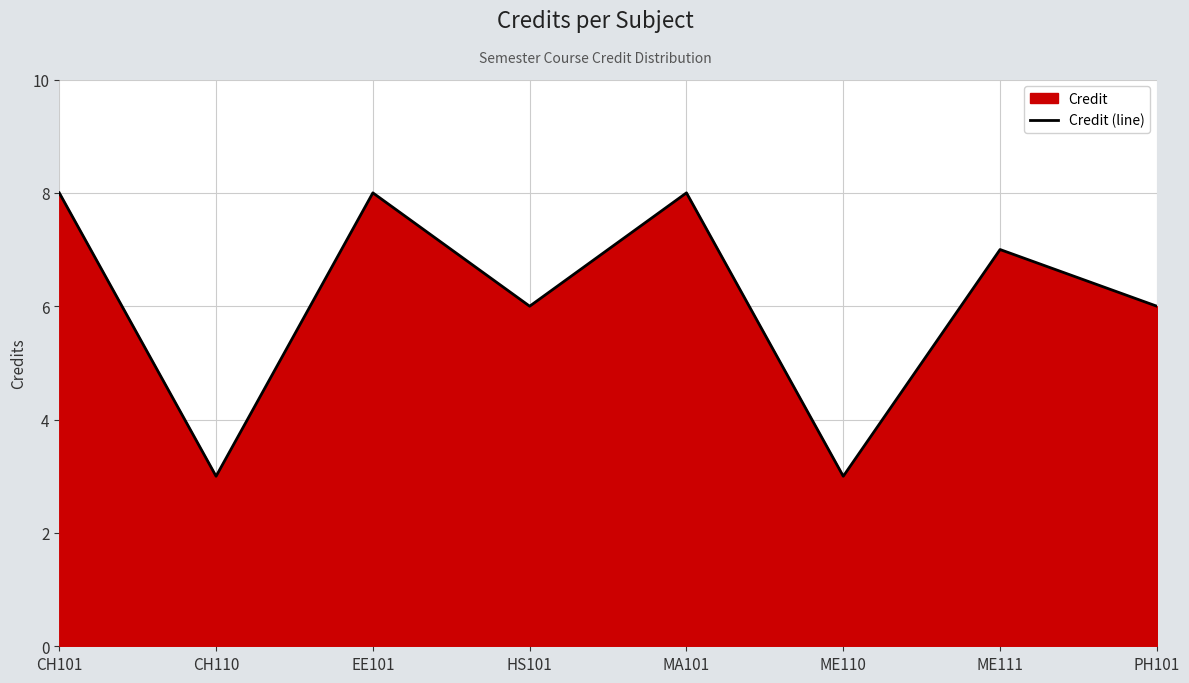

How many lines are shown in the chart?

1